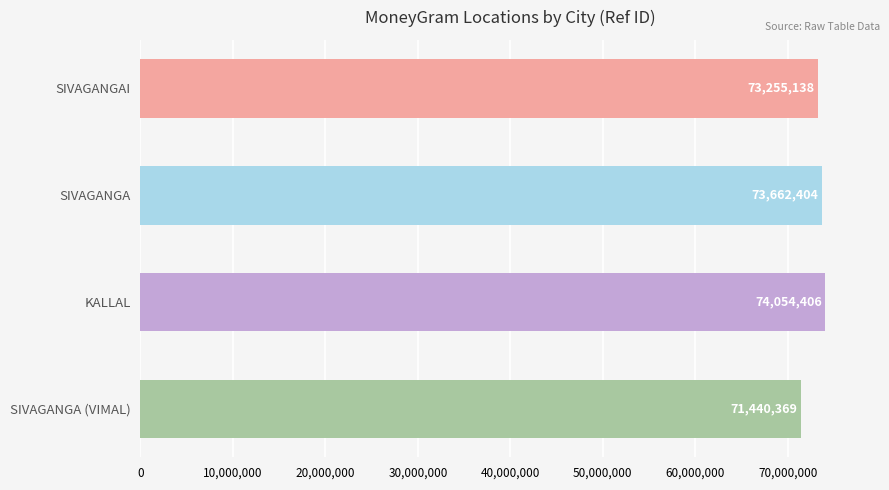

What is the average value?

73103079